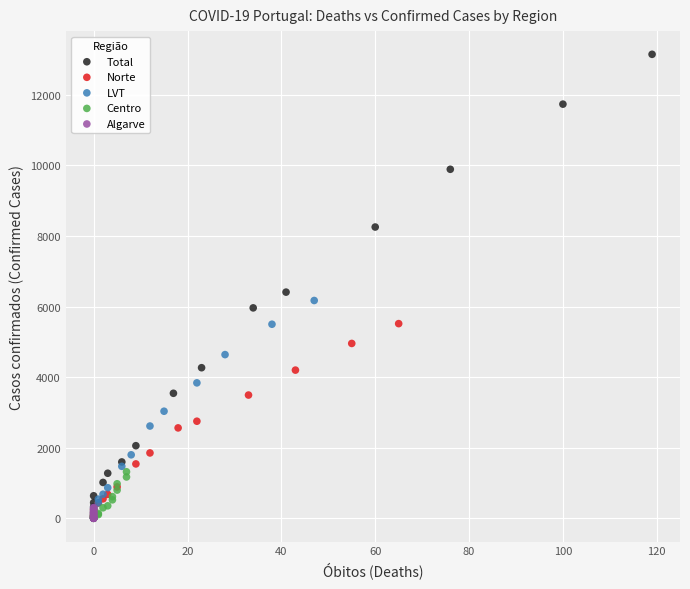

Which series contains the highest Y value?

Total